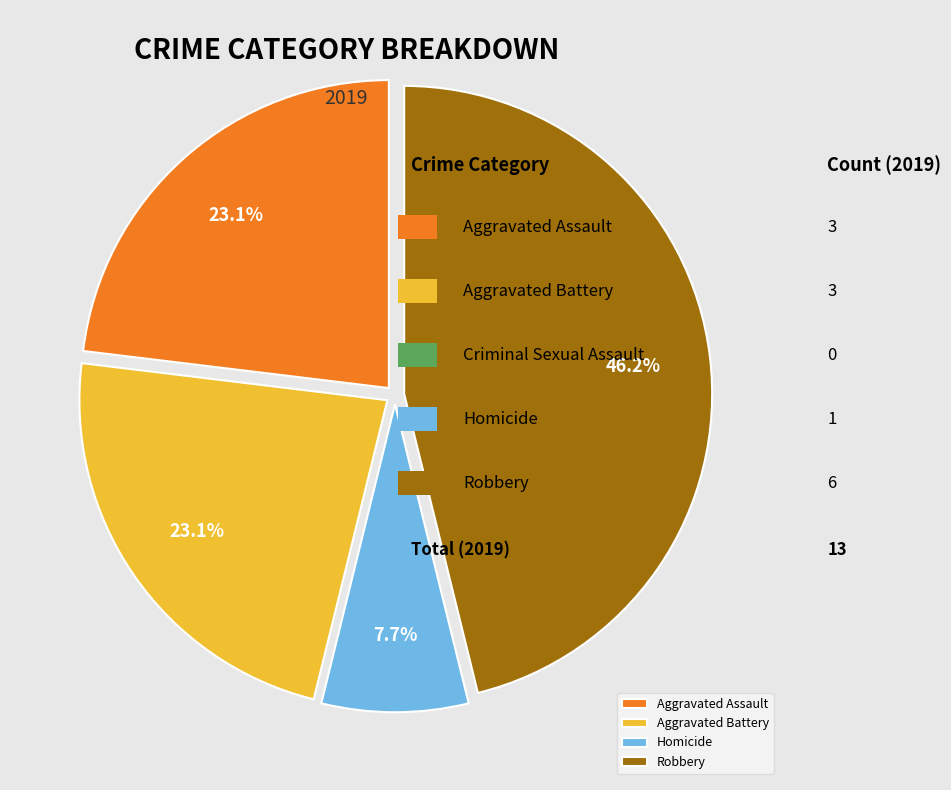

Is there a majority slice in this chart?

No